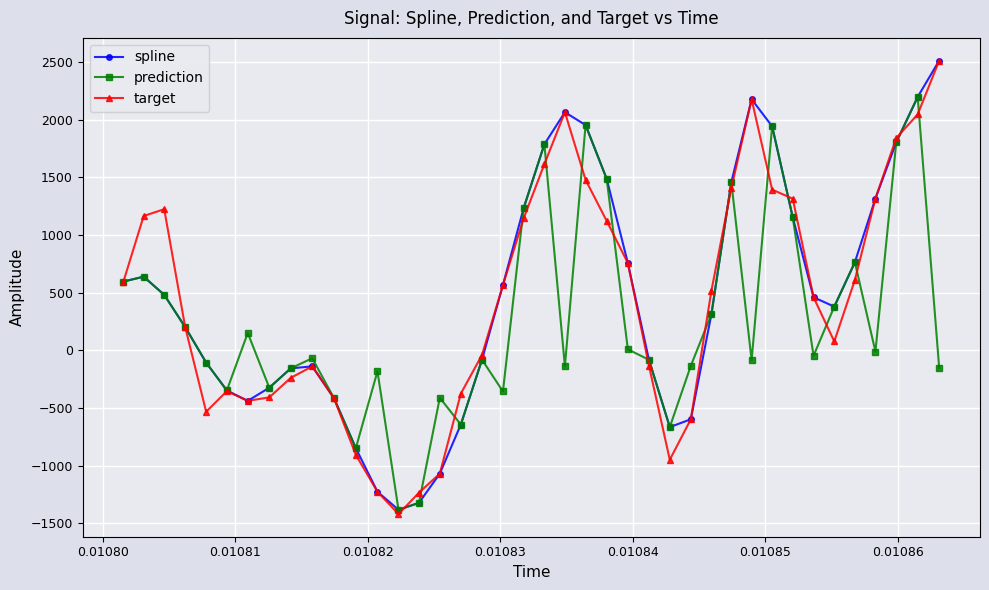

What is the average value of the prediction series?

264.1